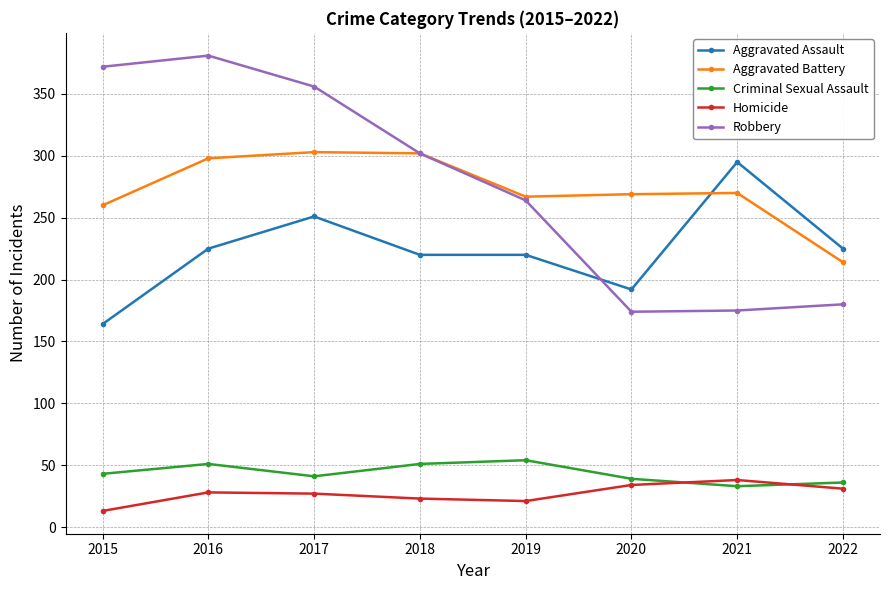

What is the total value across all series at 2022?

686